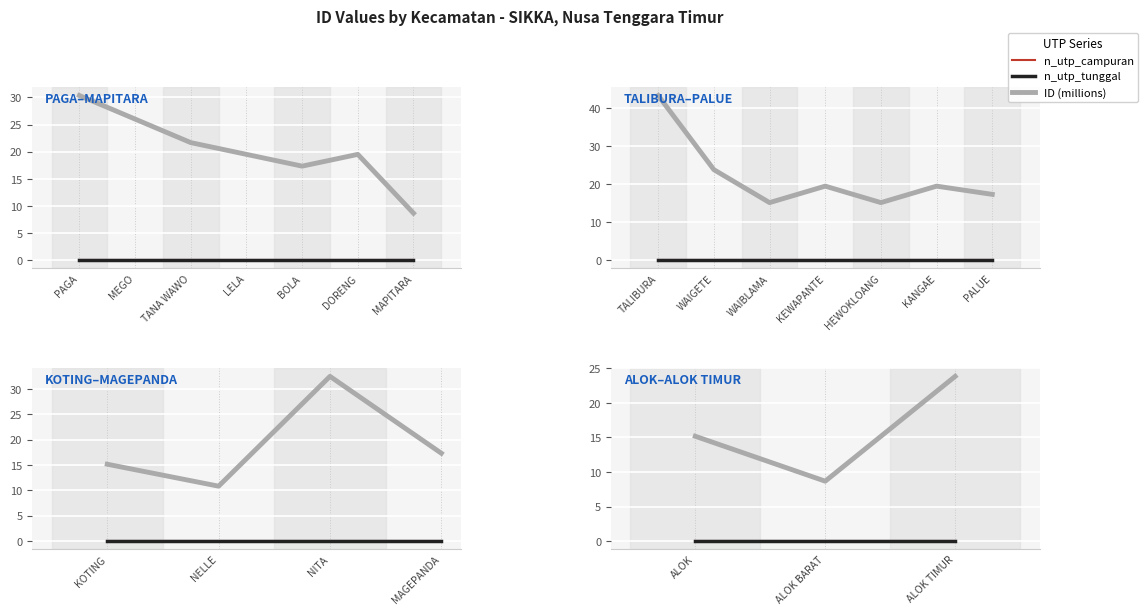

What is the label of the 3rd point from the left?

ALOK TIMUR